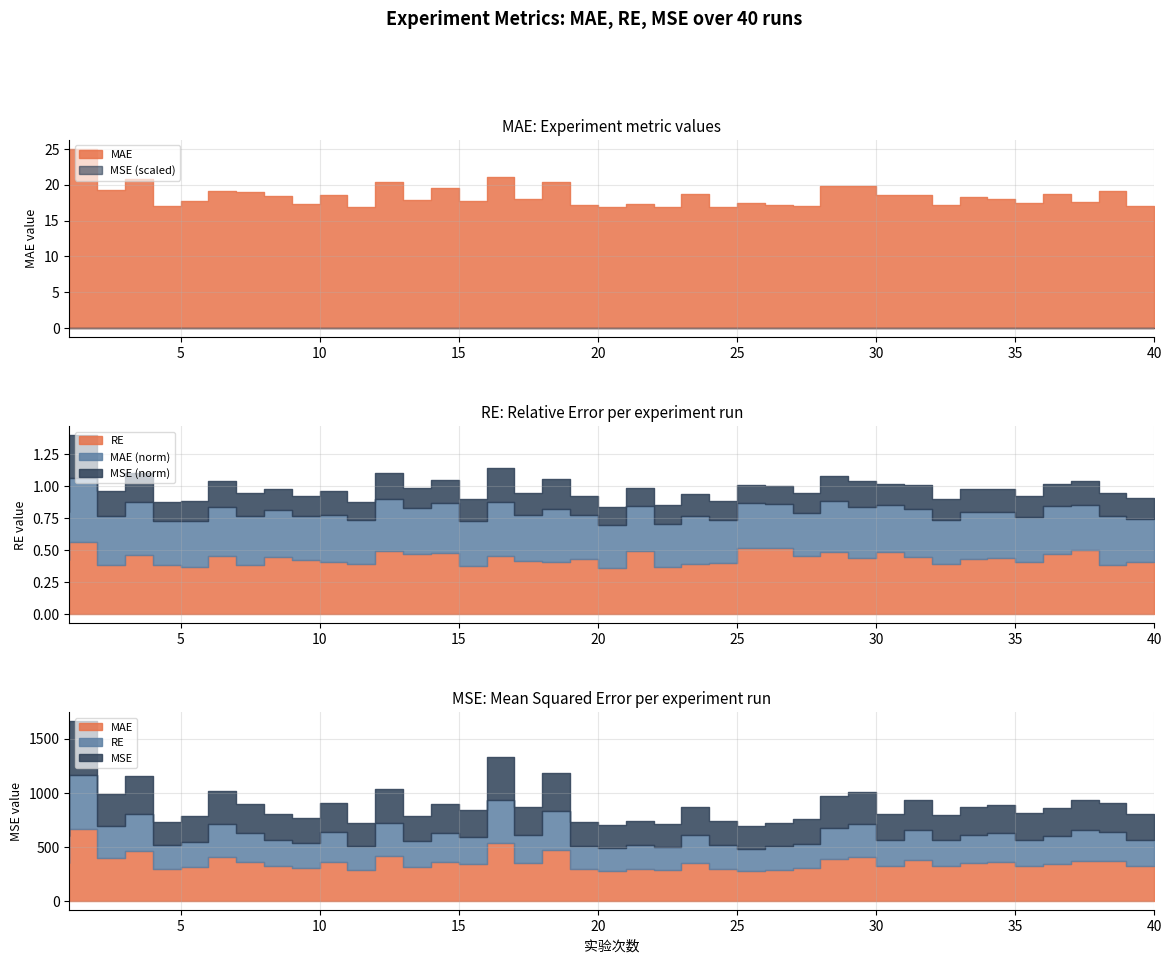

At which category is the sum across all series the highest?

2